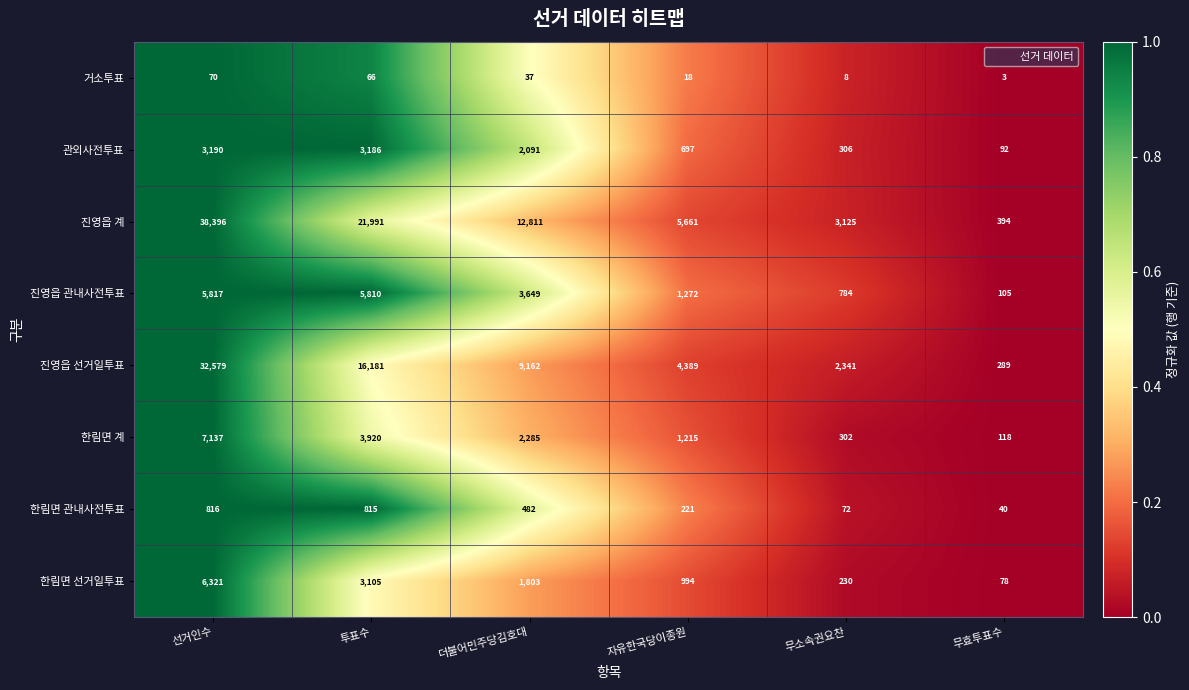

At which label is 진영읍 관내사전투표 closest to 2961?

더불어민주당김호대